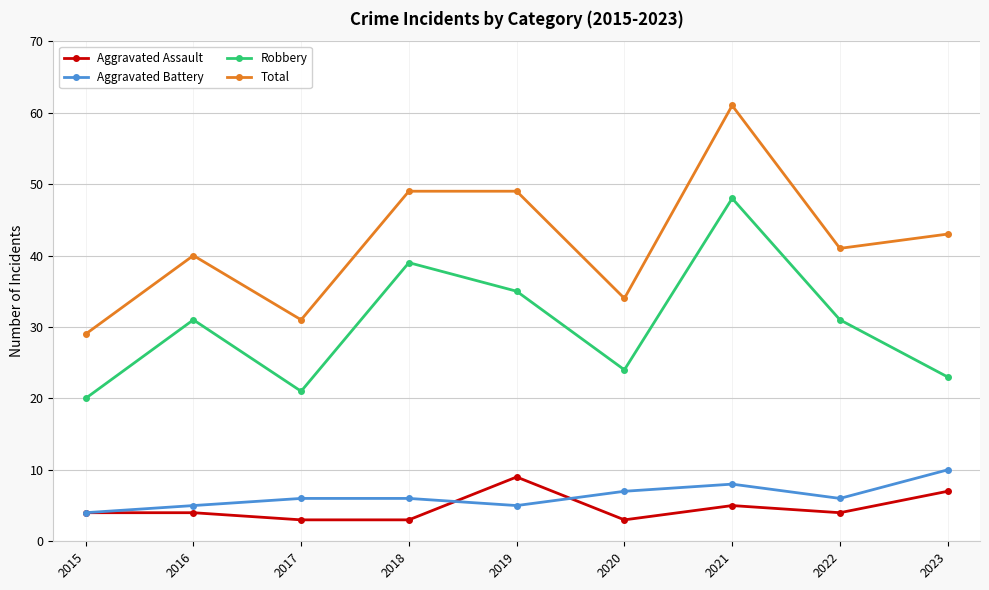

What is the difference between the second highest and second lowest values in the Aggravated Battery series?

3